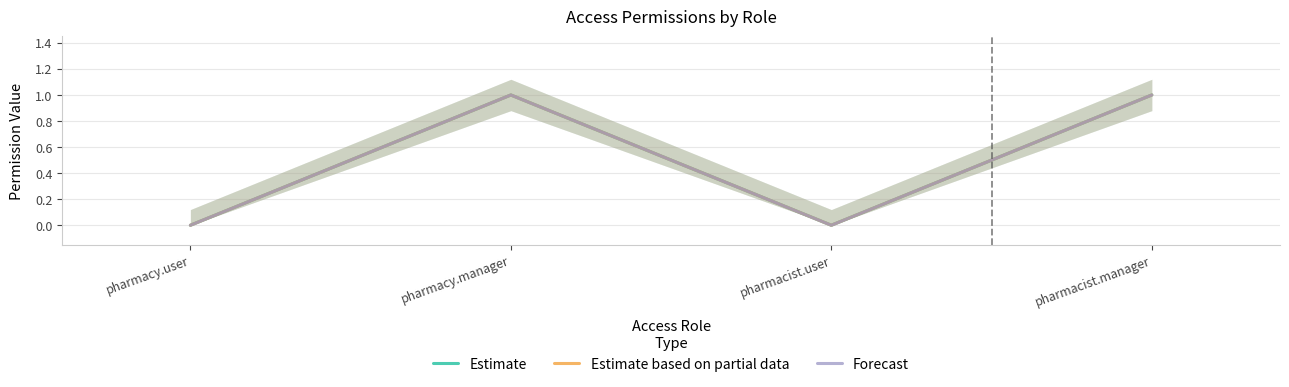

What is the difference between the maximum and second lowest values in the Estimate series?

1